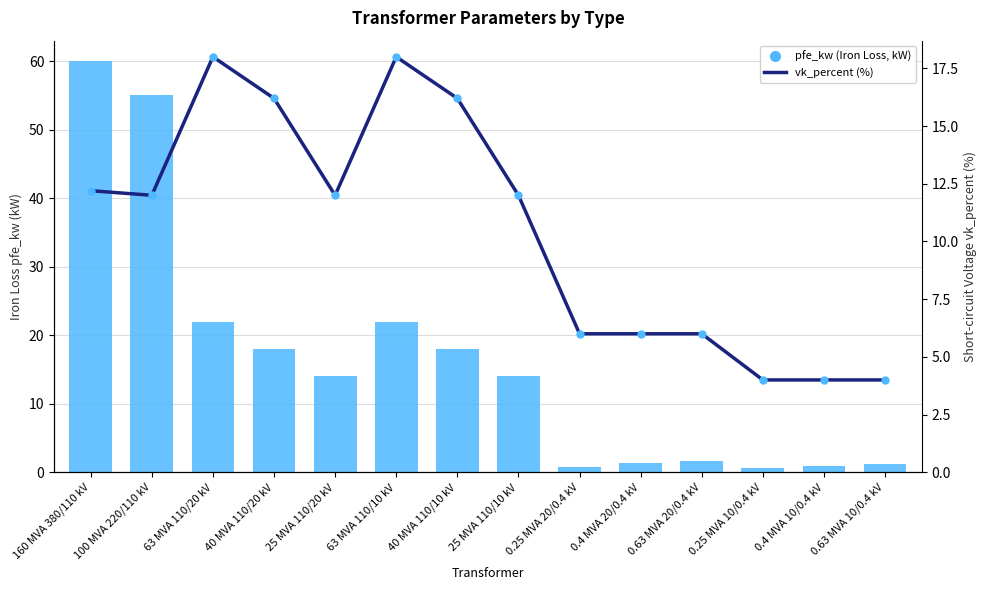

What is the total value across all series at 40 MVA 110/20 kV?

34.2